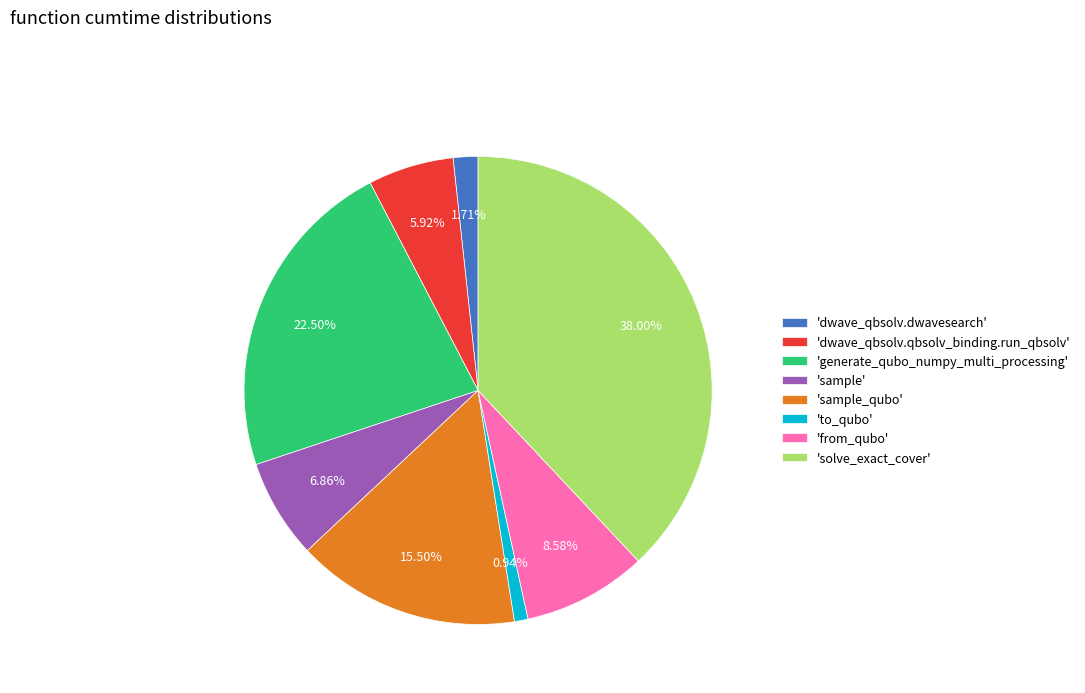

Combined, do 'solve_exact_cover' and 'to_qubo' account for over 50%?

No